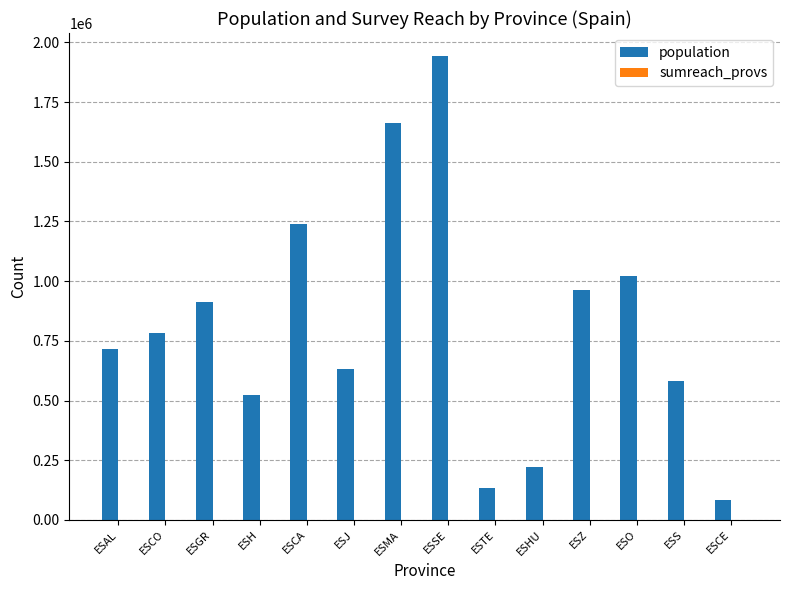

What is the maximum value for population?

1942389